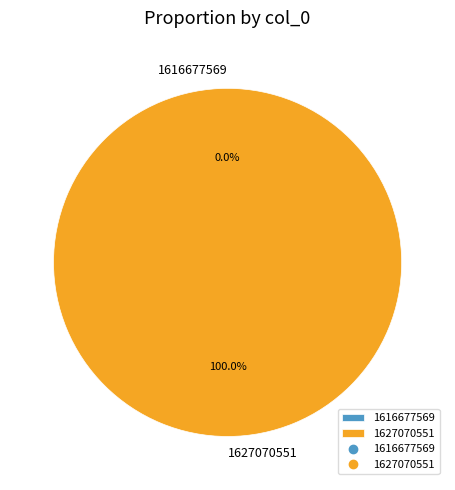

To the nearest percent, what is the difference between the largest and smallest slice percentages?

100%